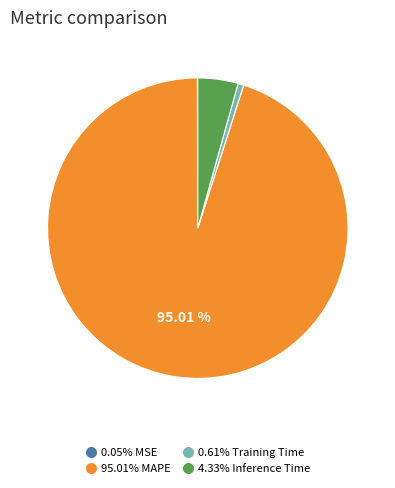

Is there any slice that represents more than half of the pie?

Yes